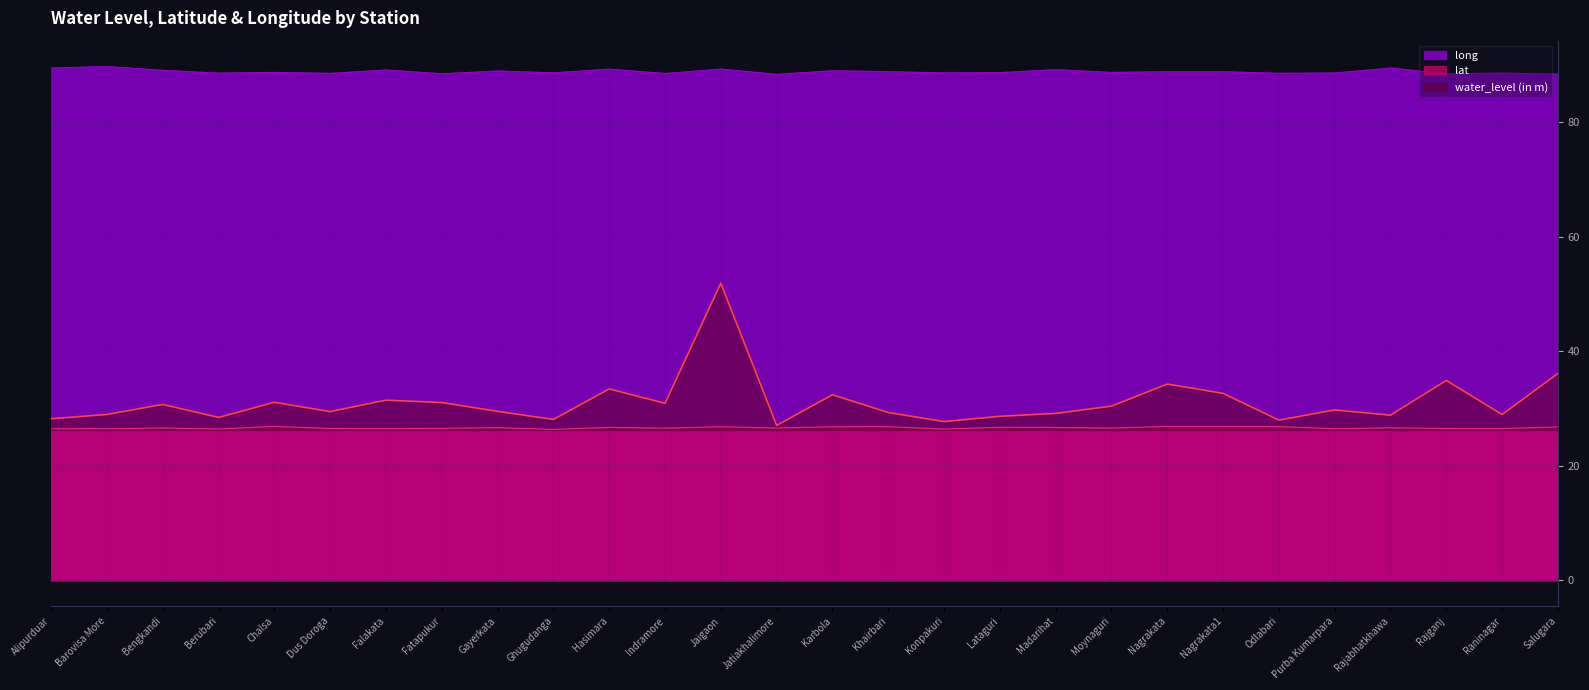

True or false: water_level (in m) and long intersect in this chart.

False